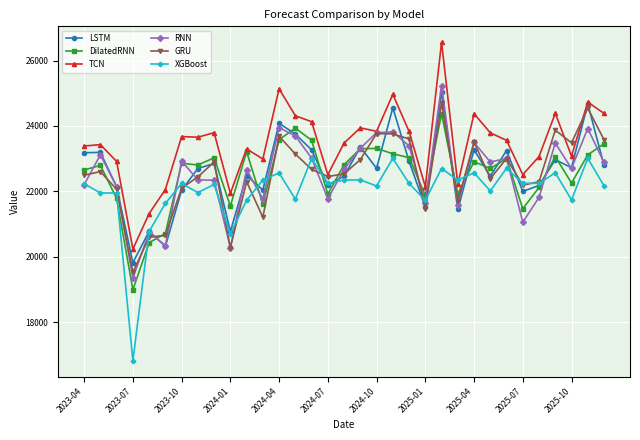

What is the value of the DilatedRNN point at the 24th from the left?

21923.7